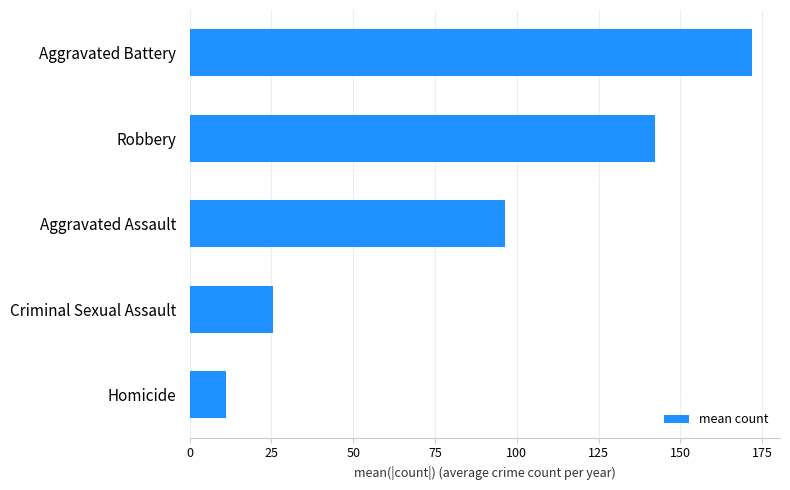

Where is the data nearest to the value 91?

Aggravated Assault